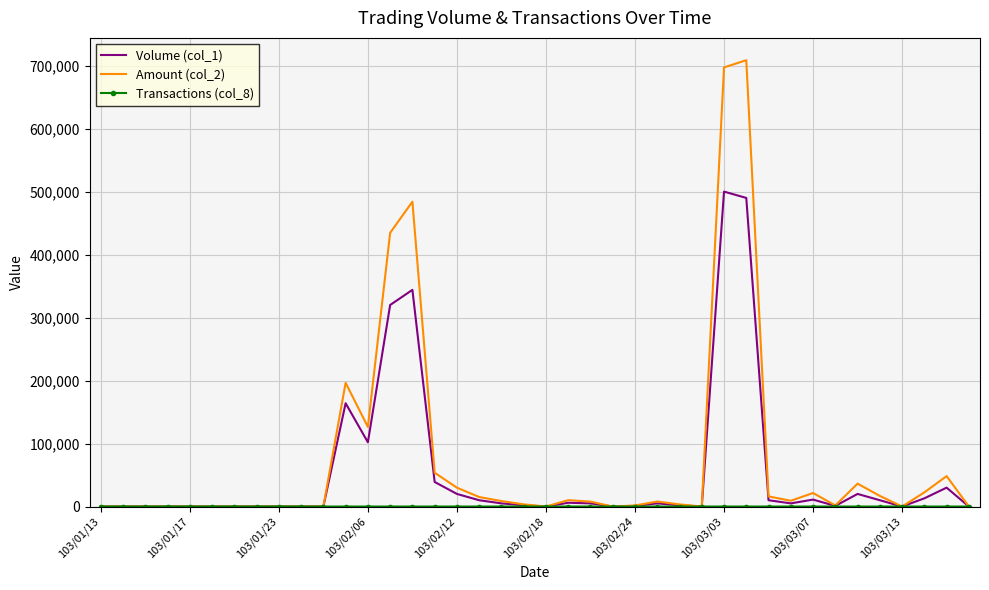

How many distinct data groups are displayed?

3